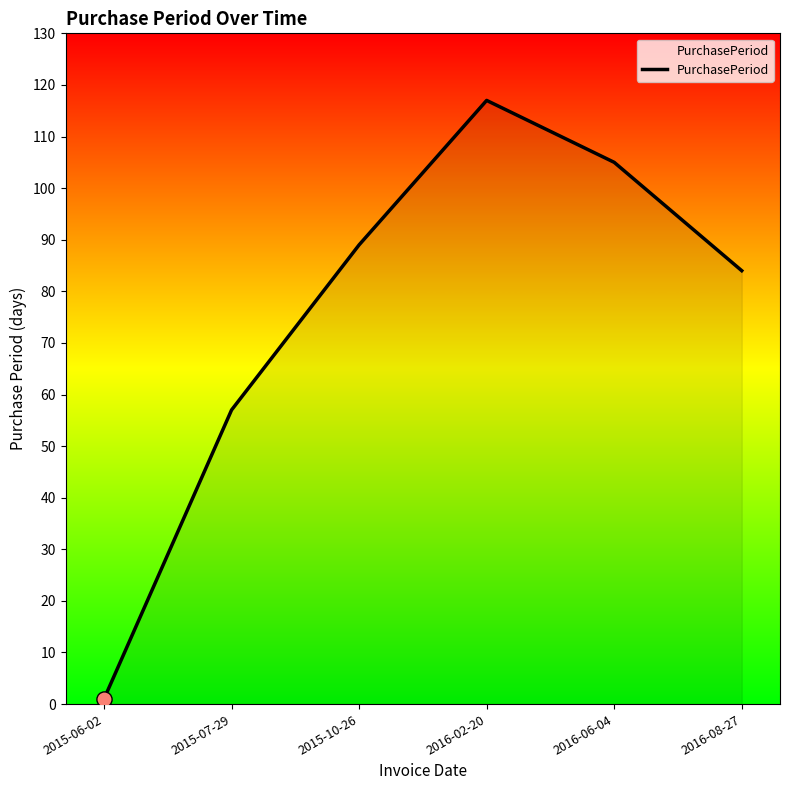

What is the change in value from 2015-07-29 to 2016-08-27?

+27